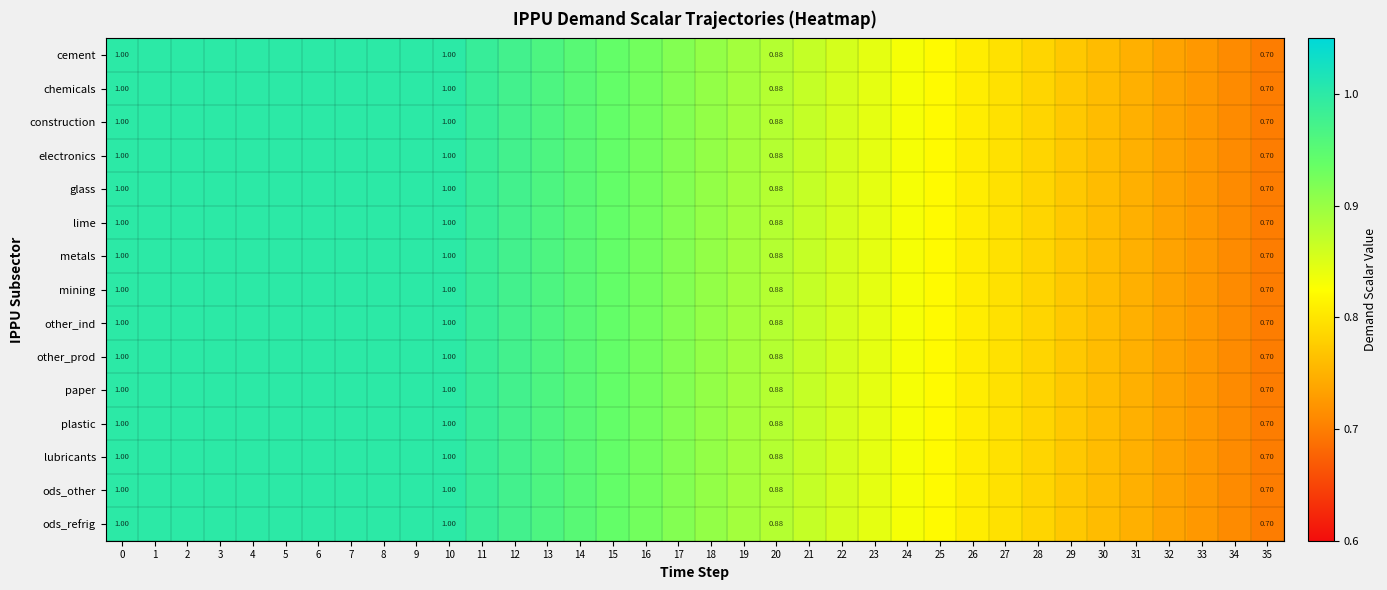

List the series in order of their peak value, highest first.

cement, chemicals, construction, electronics, glass, lime, metals, mining, other_ind, other_prod, paper, plastic, lubricants, ods_other, ods_refrig